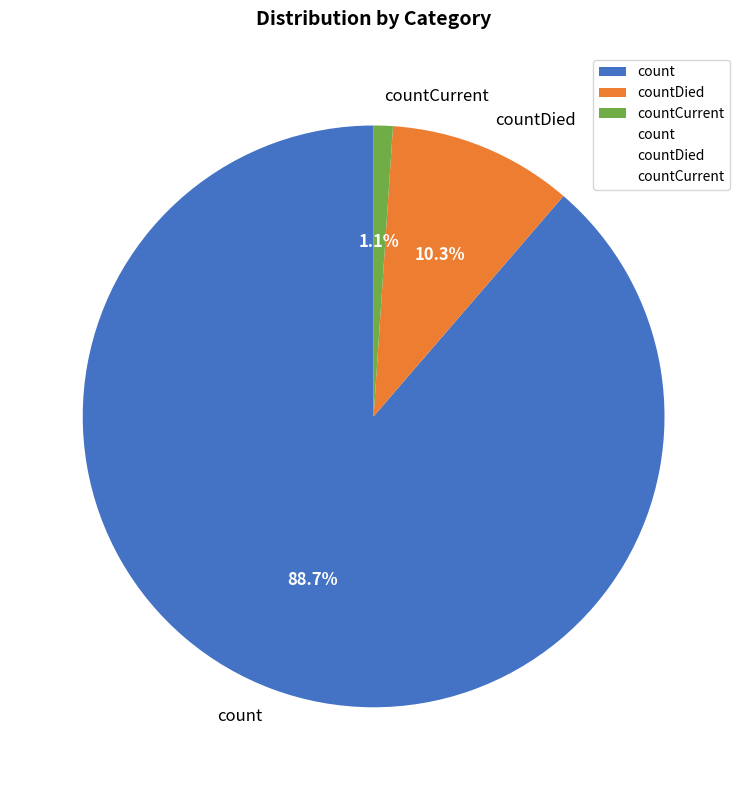

What is the largest slice in the pie chart?

count